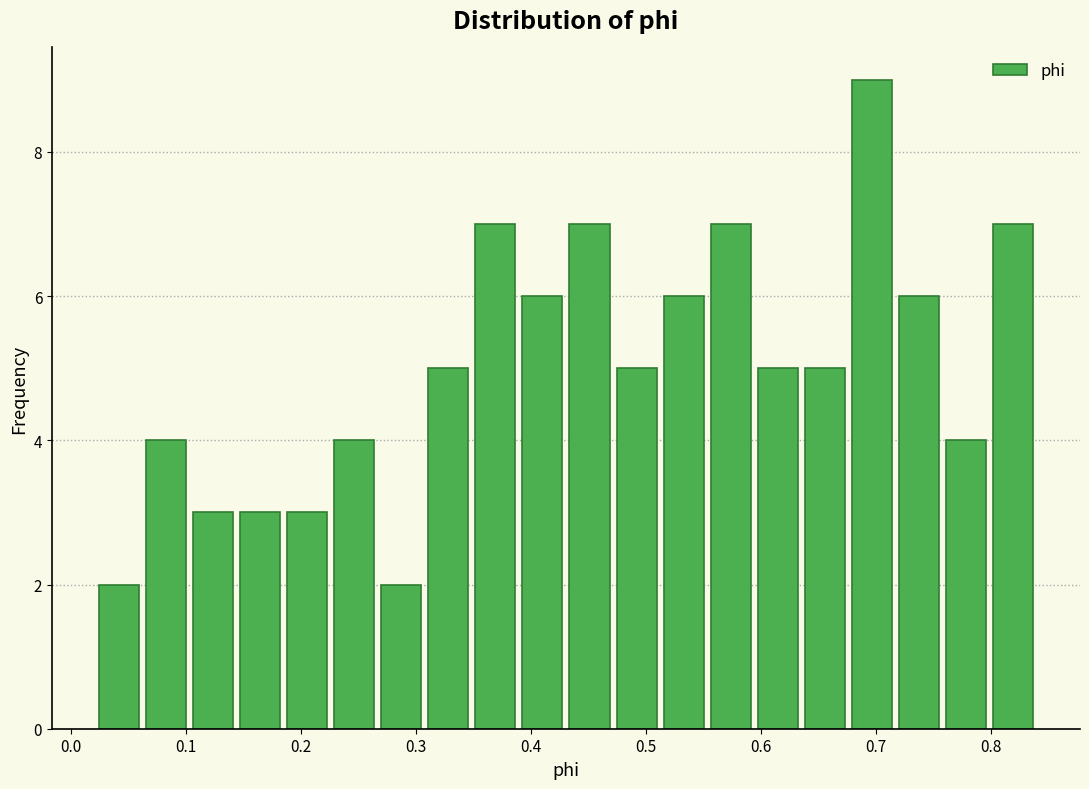

Reading left to right, list every bar in this chart as the range it spans on the x-axis followed by its height. Neither the bar edges nor the heights are printed on the chart, so give them approximately, as read against the axes.

0.02 to 0.06: 2
0.06 to 0.10: 4
0.10 to 0.14: 3
0.14 to 0.18: 3
0.18 to 0.23: 3
0.23 to 0.27: 4
0.27 to 0.31: 2
0.31 to 0.35: 5
0.35 to 0.39: 7
0.39 to 0.43: 6
0.43 to 0.47: 7
0.47 to 0.51: 5
0.51 to 0.55: 6
0.55 to 0.59: 7
0.59 to 0.64: 5
0.64 to 0.68: 5
0.68 to 0.72: 9
0.72 to 0.76: 6
0.76 to 0.80: 4
0.80 to 0.84: 7